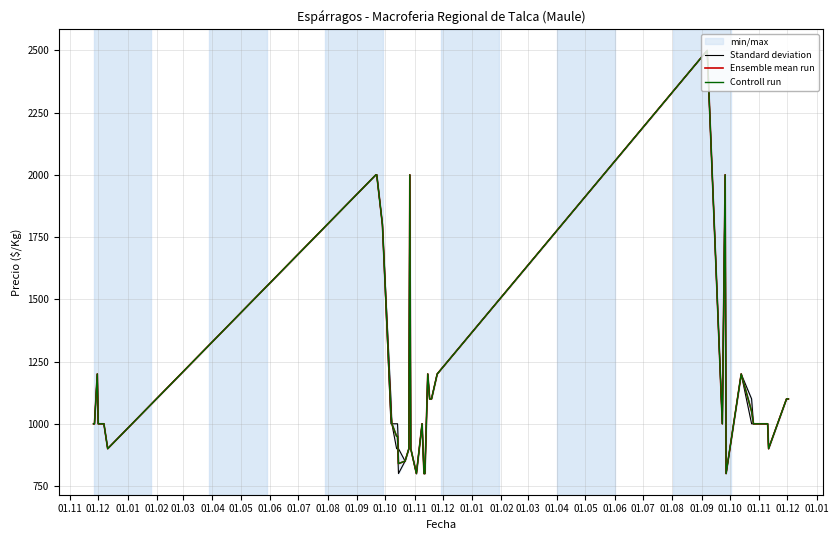

What is the label of the 13th point from the right?

01.01